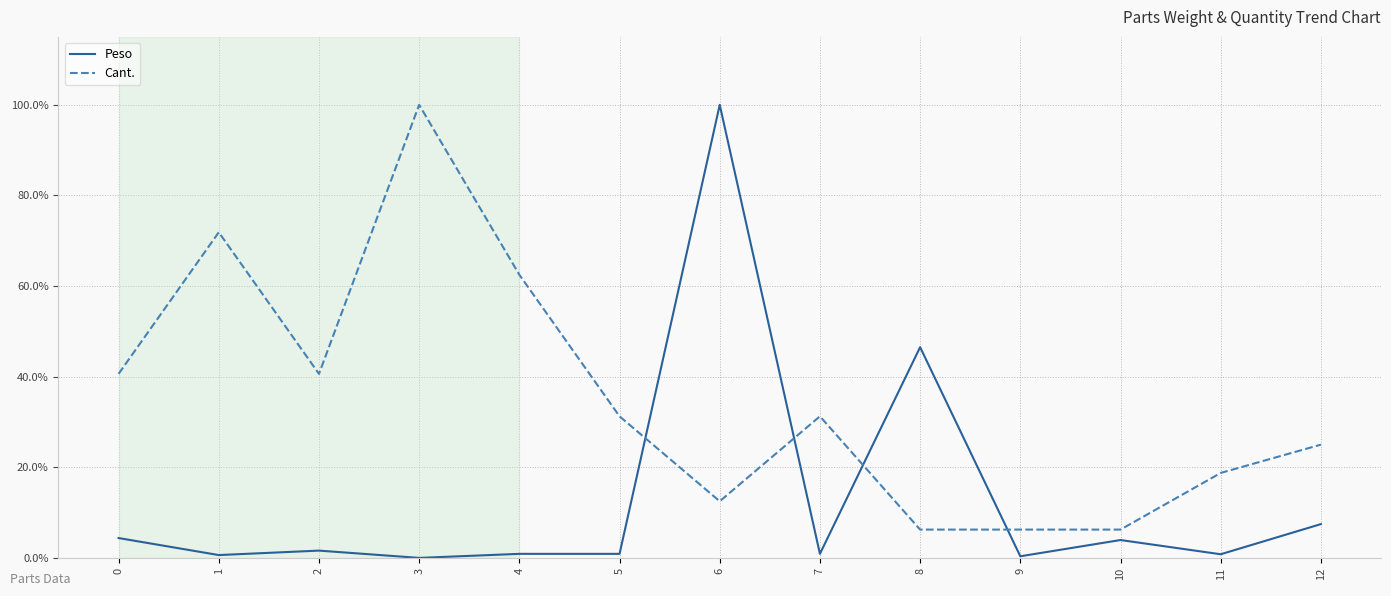

Between 9 and 11, which series saw the biggest shift?

Cant.